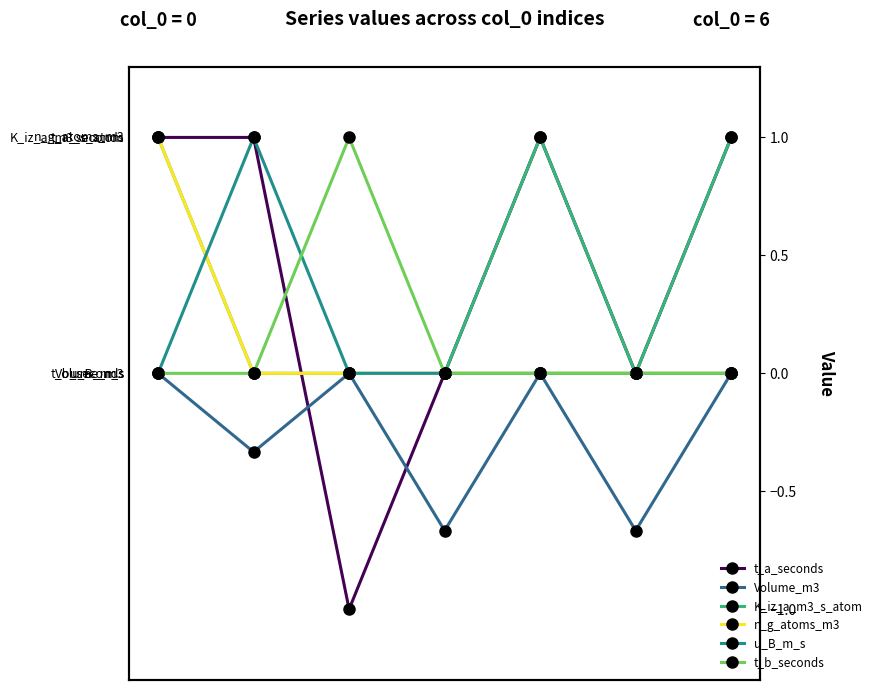

Which series ends up on top after the final intersection of n_g_atoms_m3 and t_a_seconds?

n_g_atoms_m3